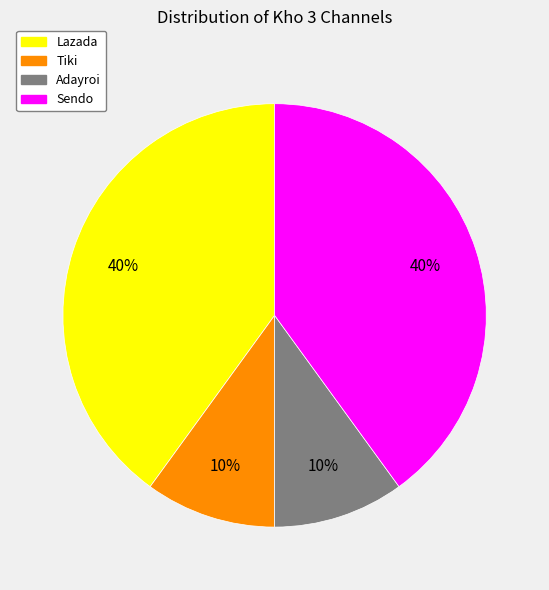

How many segments does this pie chart have?

4